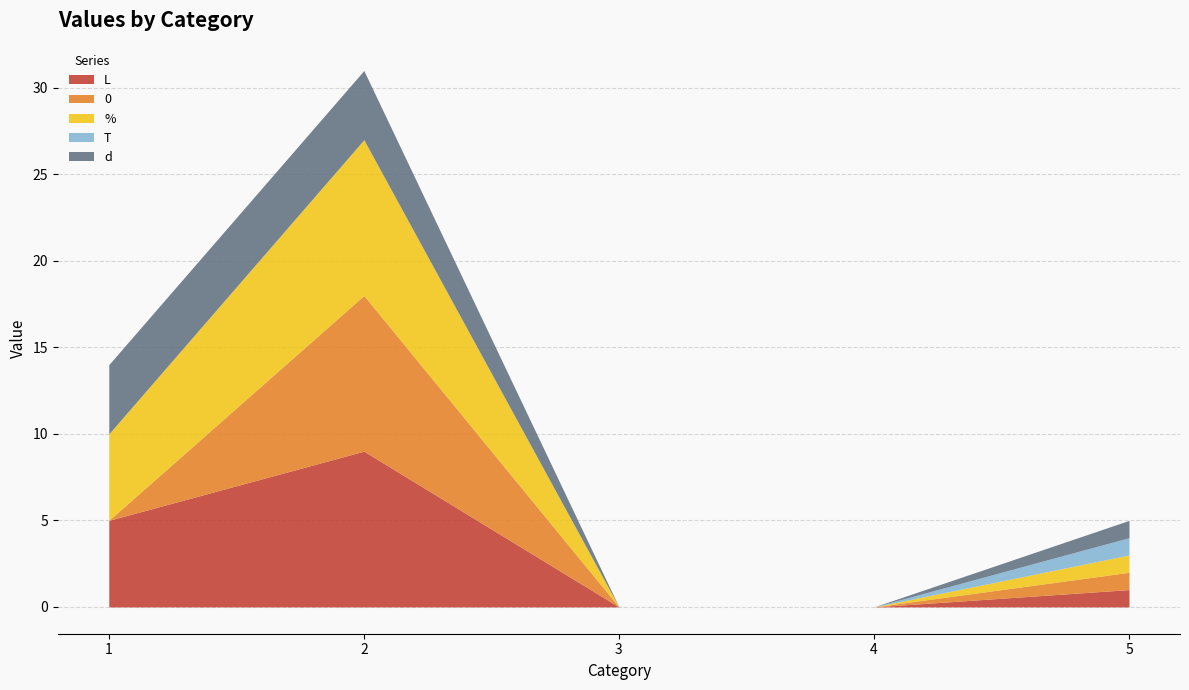

Which label corresponds to the smallest value in the chart?

3